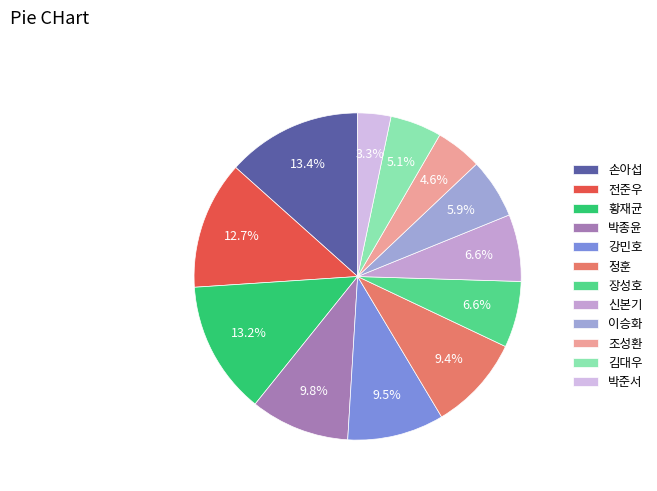

What is the largest slice in the pie chart?

손아섭